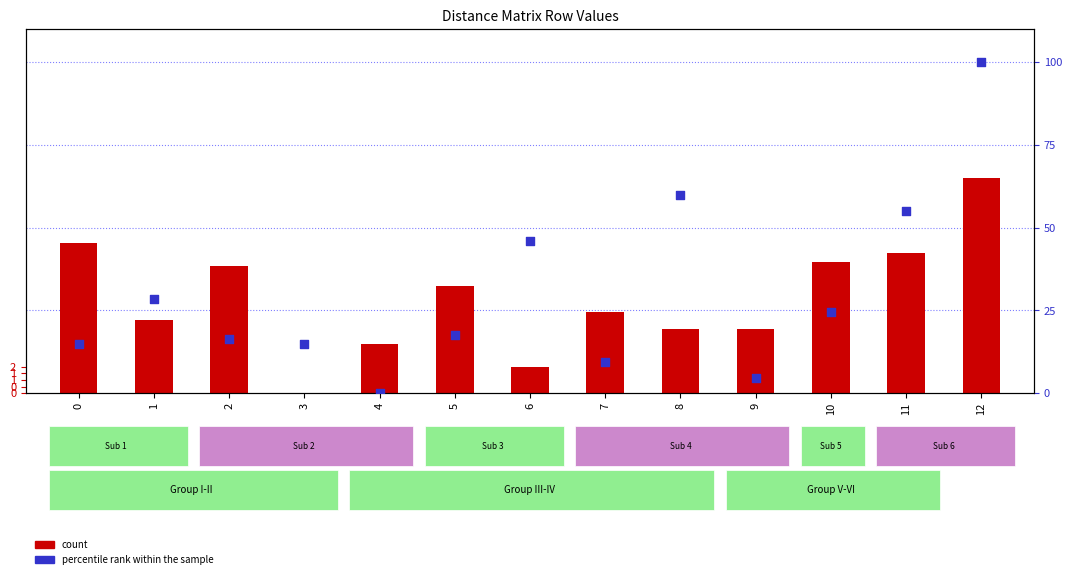

What are all the series names shown in the legend?

count, percentile rank within the sample